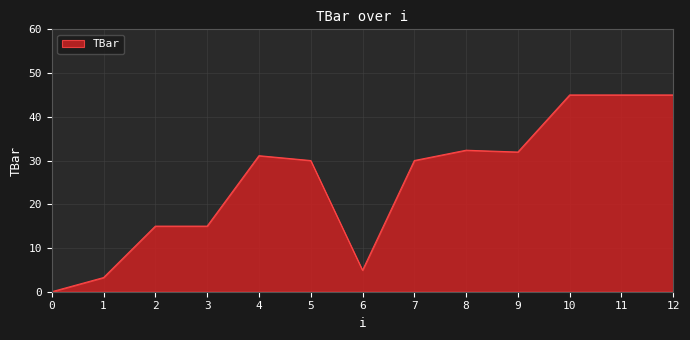

How many values are above zero?

12